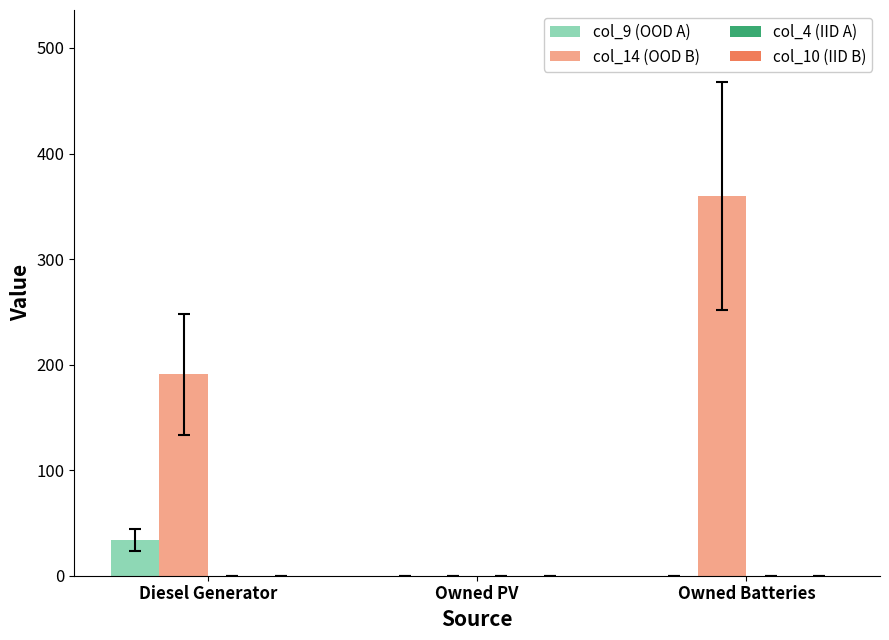

True or false: col_9 (OOD A) has a value of 34 at Diesel Generator.

True